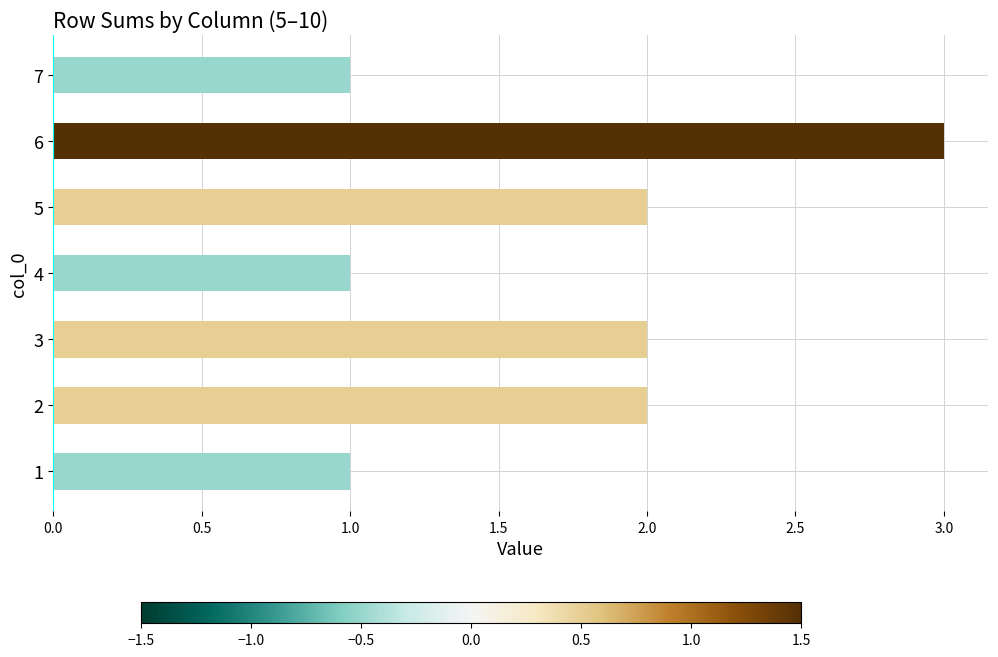

What is the ratio of the value at 2 to the value at 3?

1.0